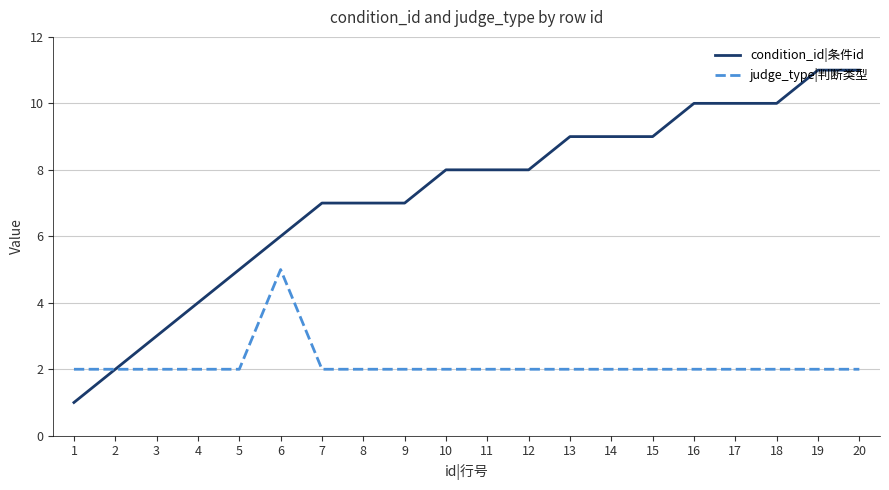

Is this an area chart (filled region under the line)?

No